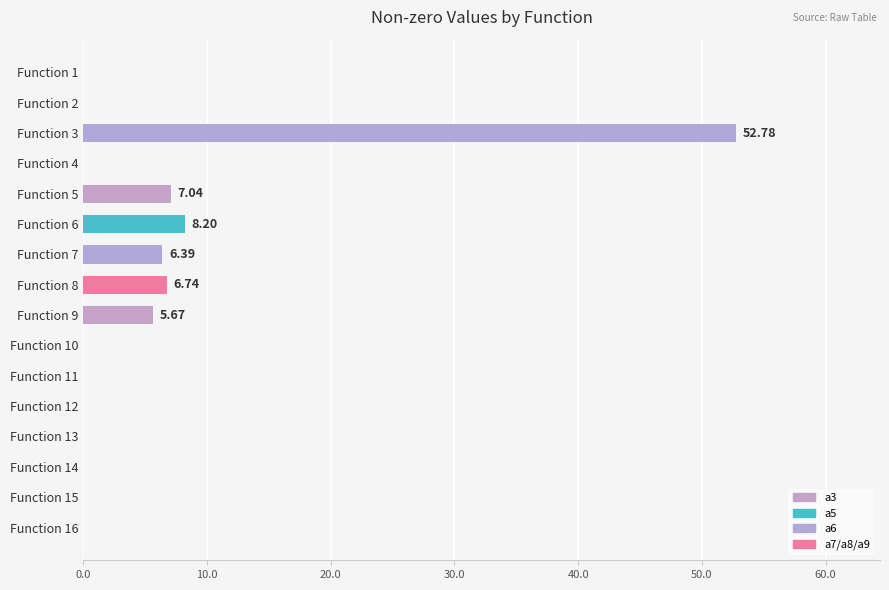

Between Function 14 and Function 8, which is larger?

Function 8